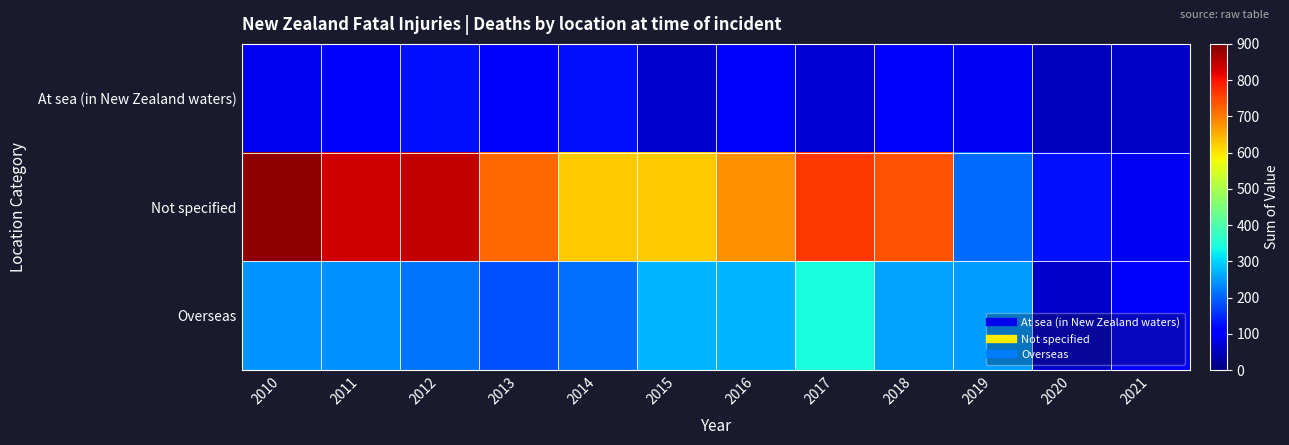

Rank the series at 2013 from lowest to highest value.

At sea (in New Zealand waters), Overseas, Not specified